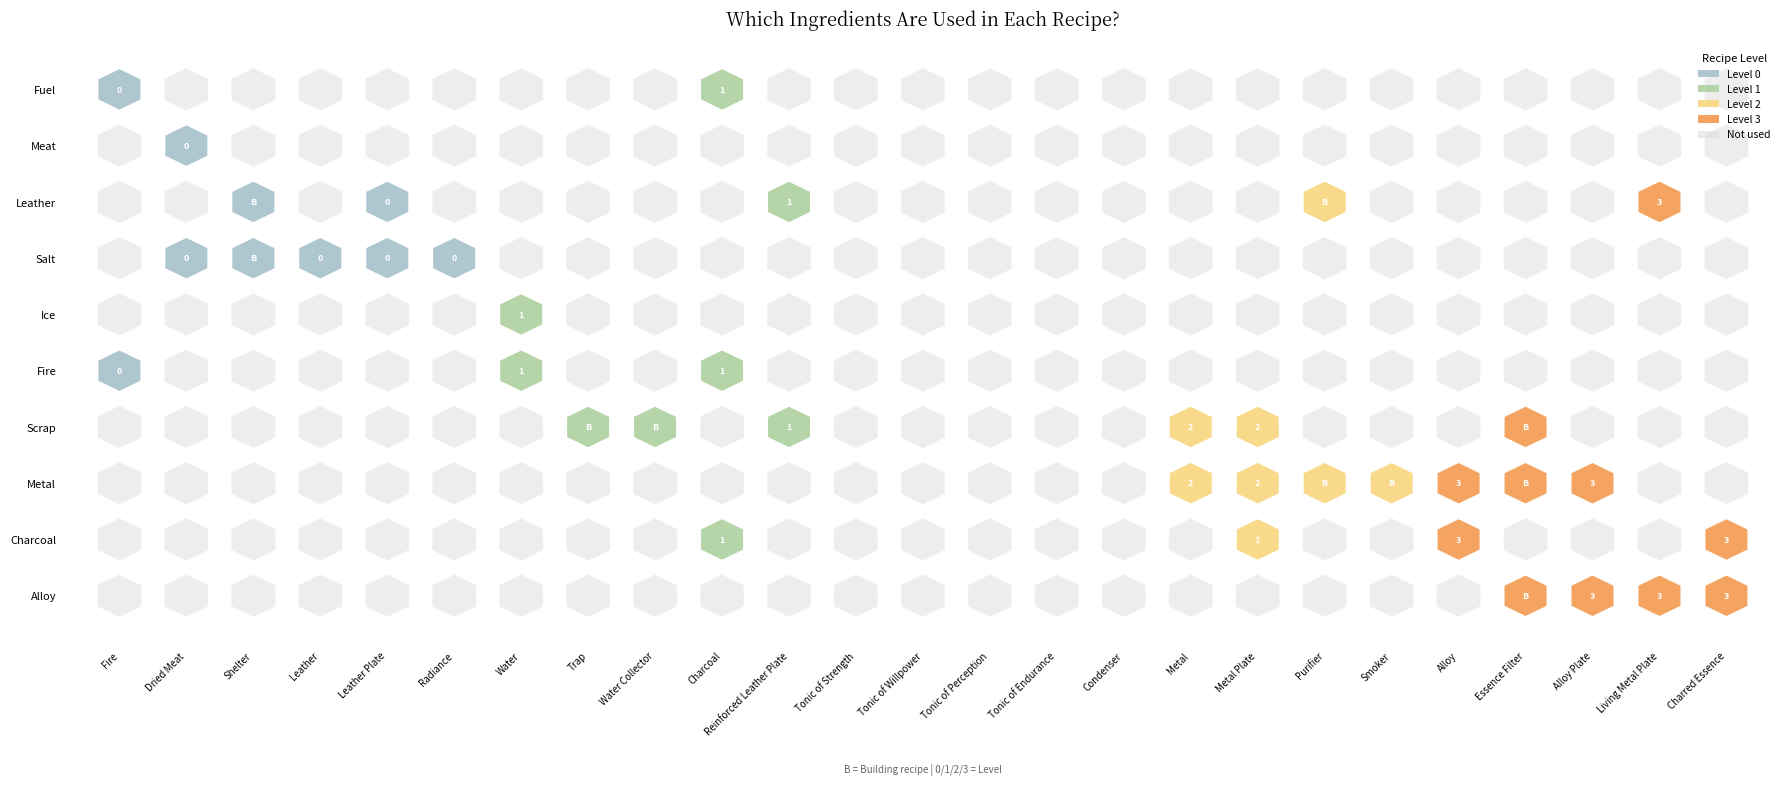

The value of Charcoal at Tonic of Endurance is 0. True or false?

True